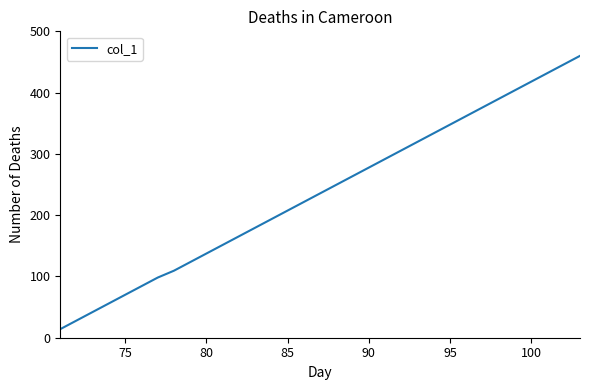

True or false: there are more than 1 points higher than both neighbors.

False